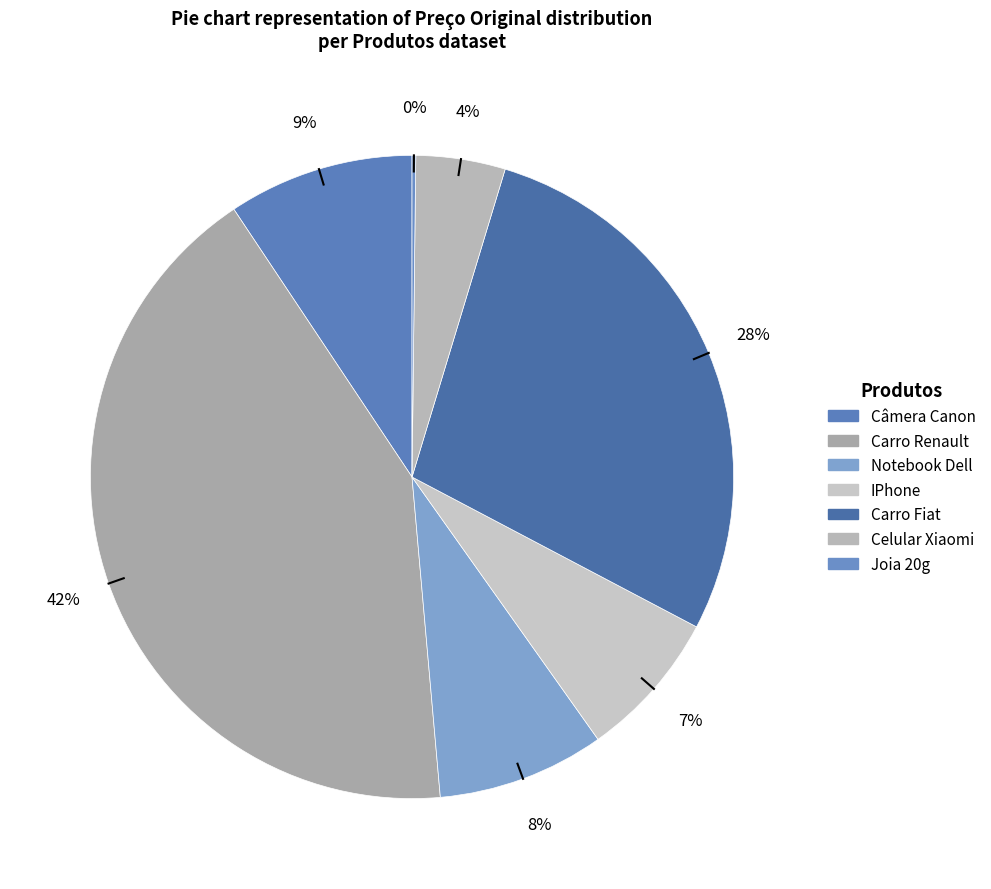

Rank the categories by value from lowest to highest.

Joia 20g, Celular Xiaomi, IPhone, Notebook Dell, Câmera Canon, Carro Fiat, Carro Renault